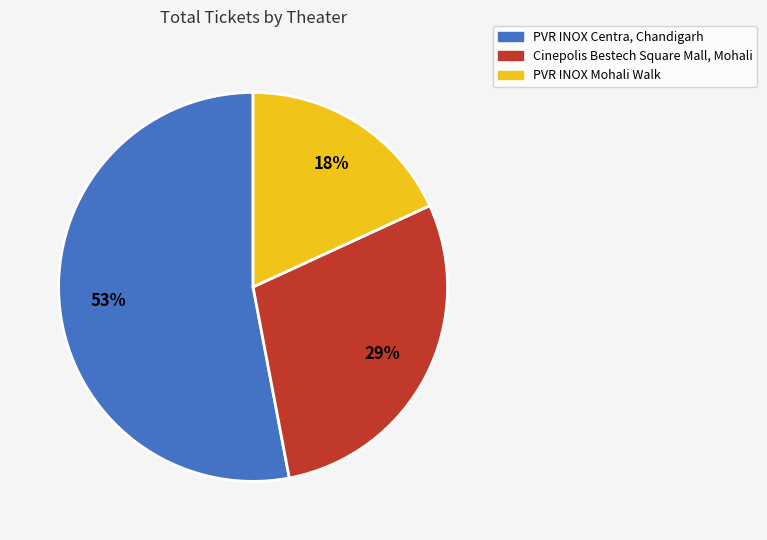

How many slices are in this pie chart?

3